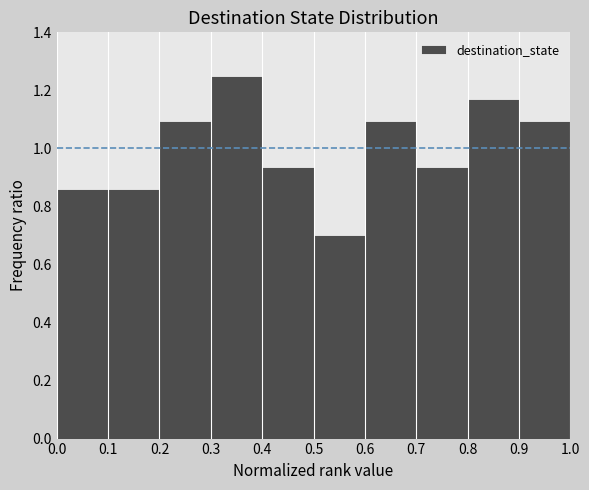

How tall is the bar that spans 0.0 to 0.1 on the x-axis? The values are not printed on the chart, so give them approximately, as read against the axis.

0.86